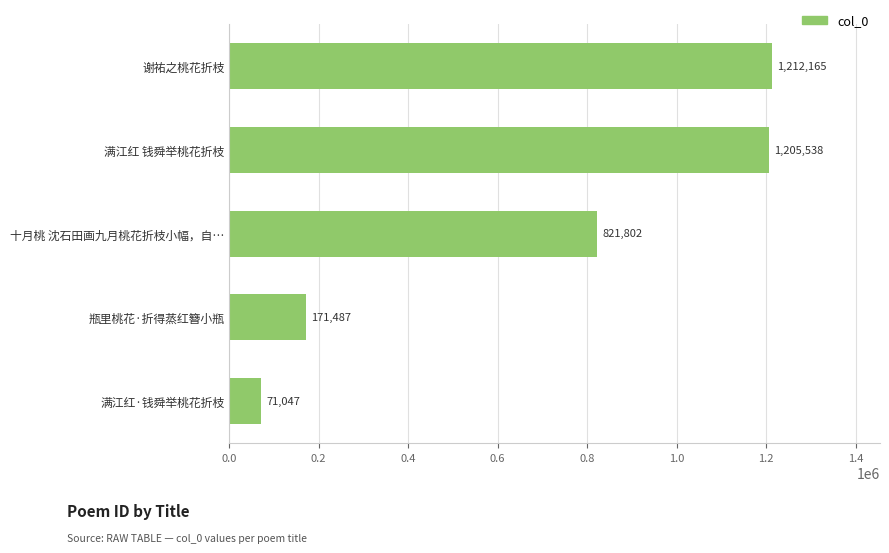

At which label is the value closest to 641606?

十月桃 沈石田画九月桃花折枝小幅，自…